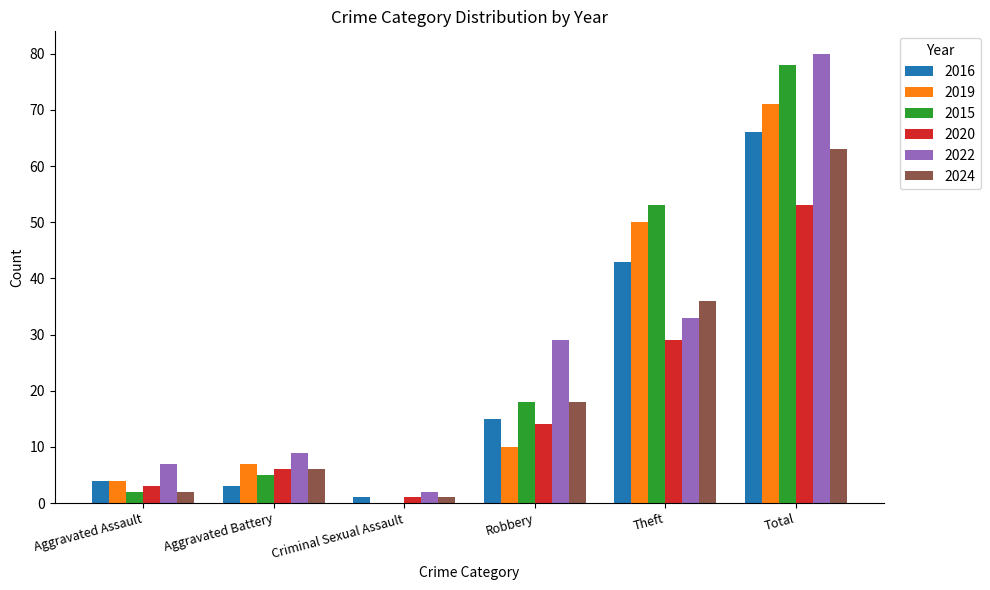

What is the sum of the 2020 values at Aggravated Battery and Aggravated Assault?

9